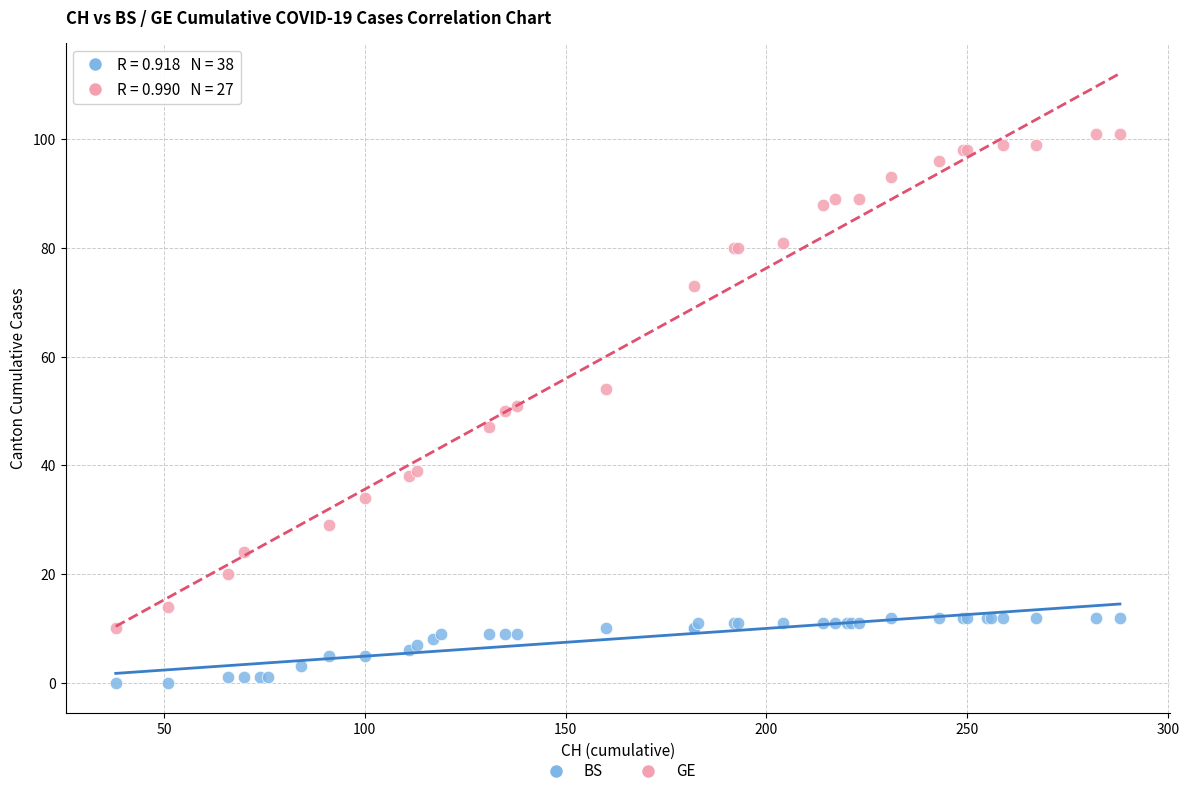

Which series reaches the maximum Y coordinate?

GE